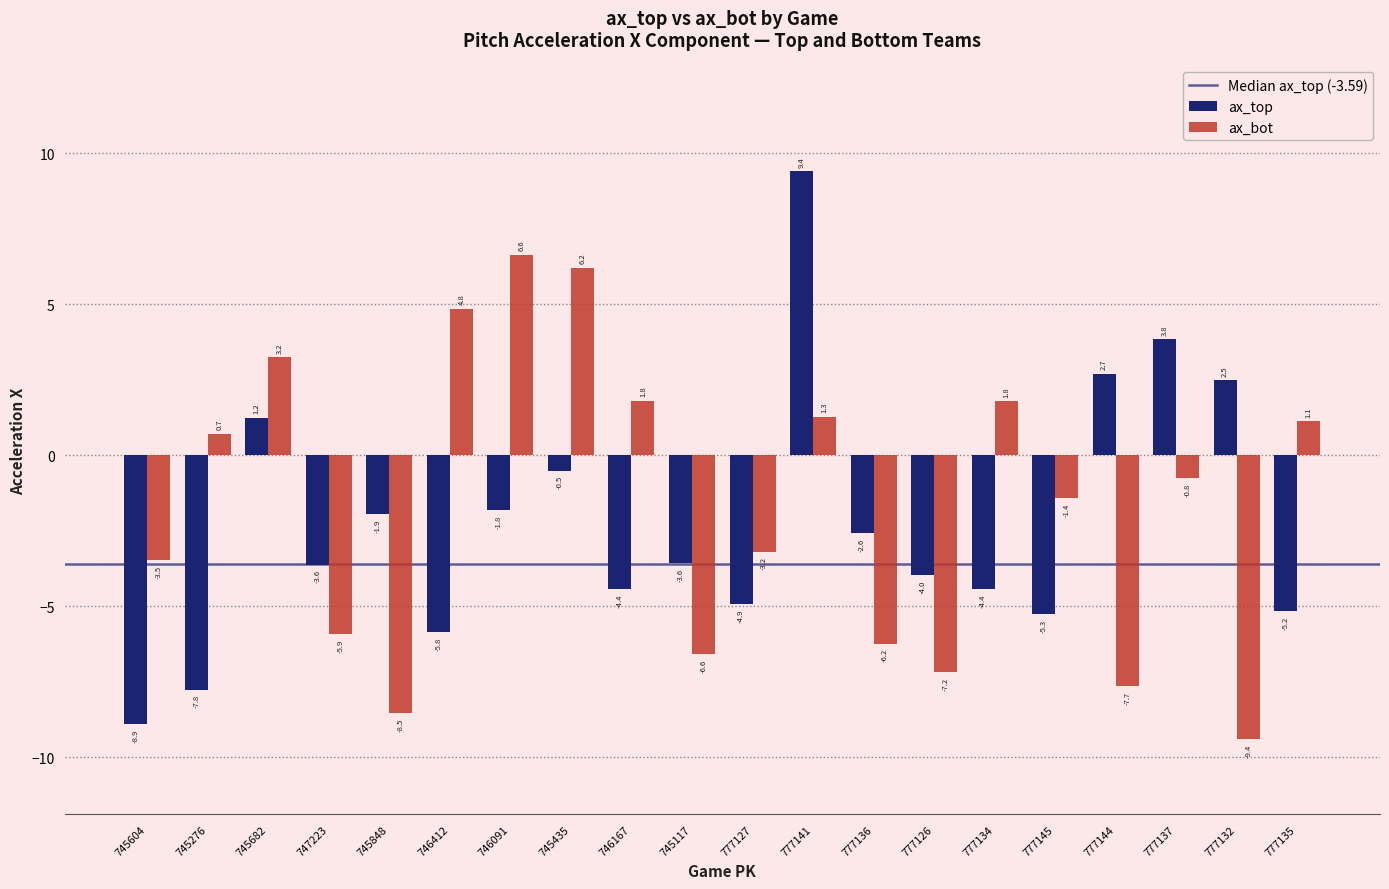

Which series has the largest range (max minus min)?

ax_top